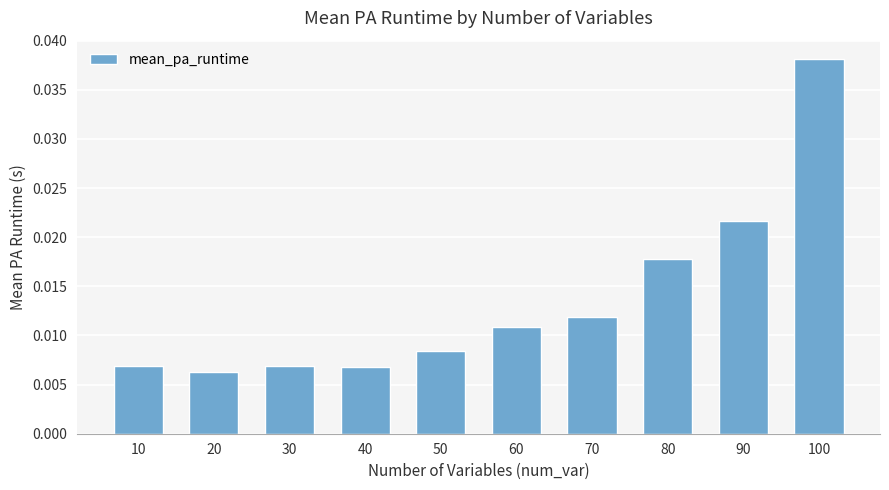

Between 30 and 80, which is larger?

80